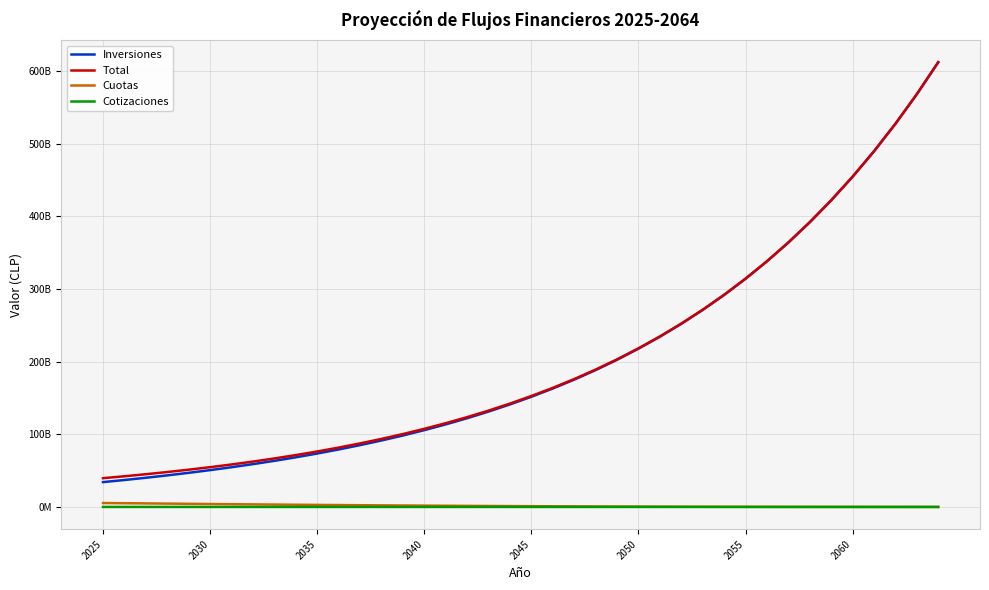

Rank the series by their maximum value, from lowest to highest.

Cotizaciones, Cuotas, Inversiones, Total